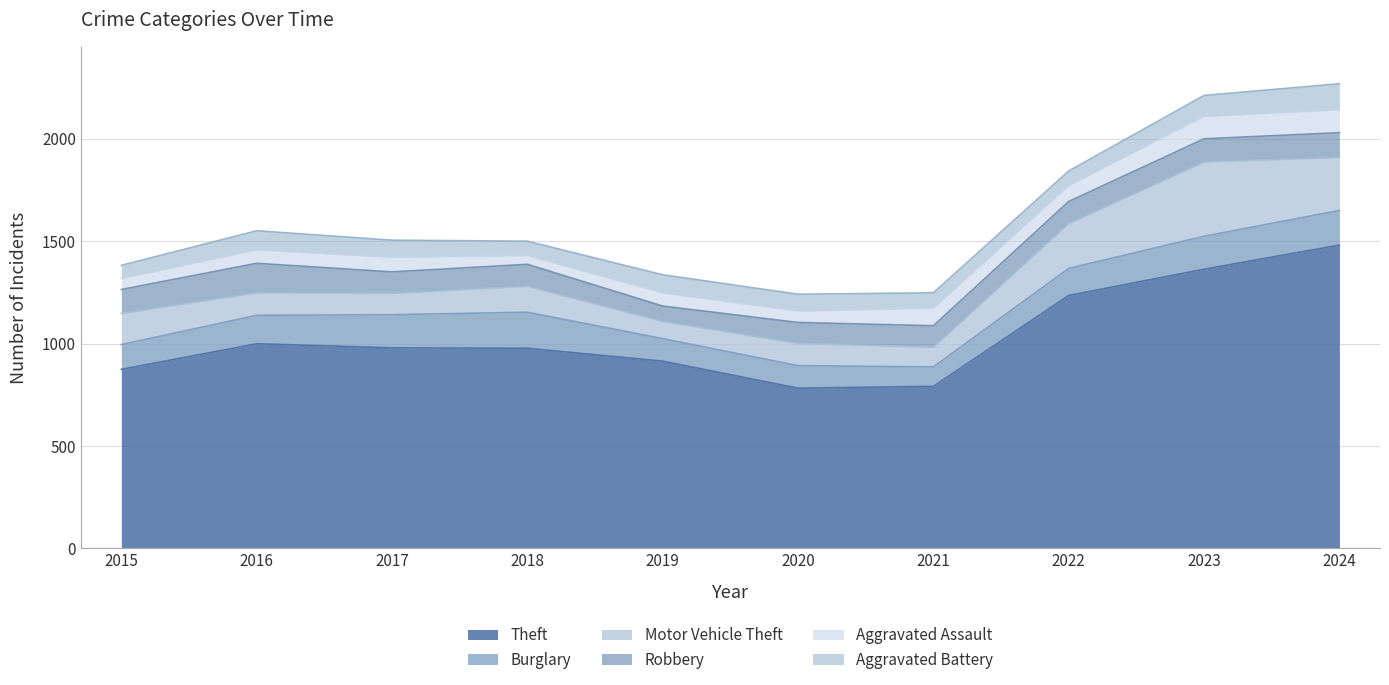

In Aggravated Assault, how many points are lower than both neighbors (excluding endpoints)?

2